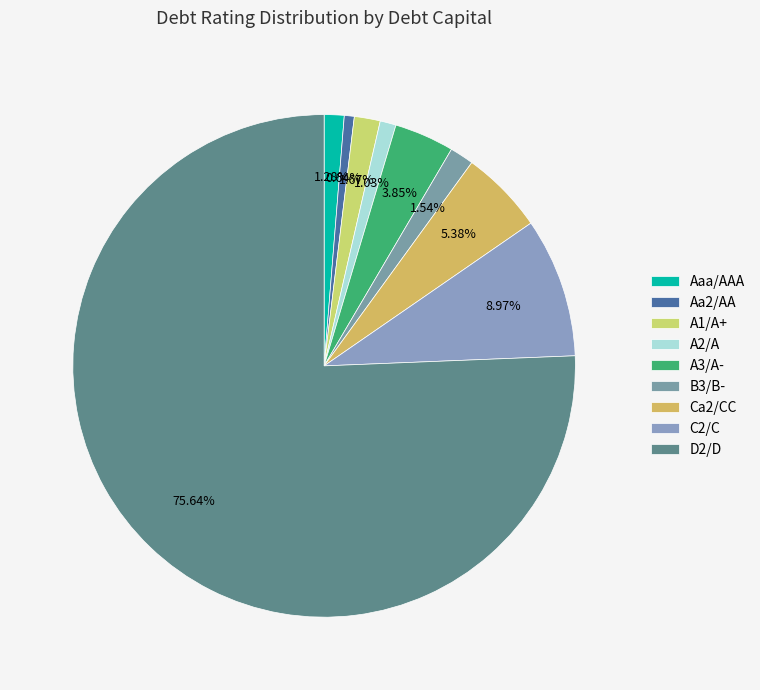

How many slices are in this pie chart?

9